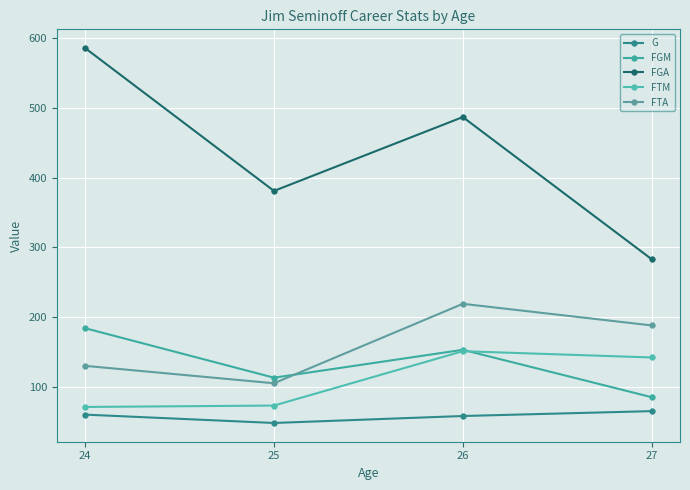

What is the sum of all FTM values?

437